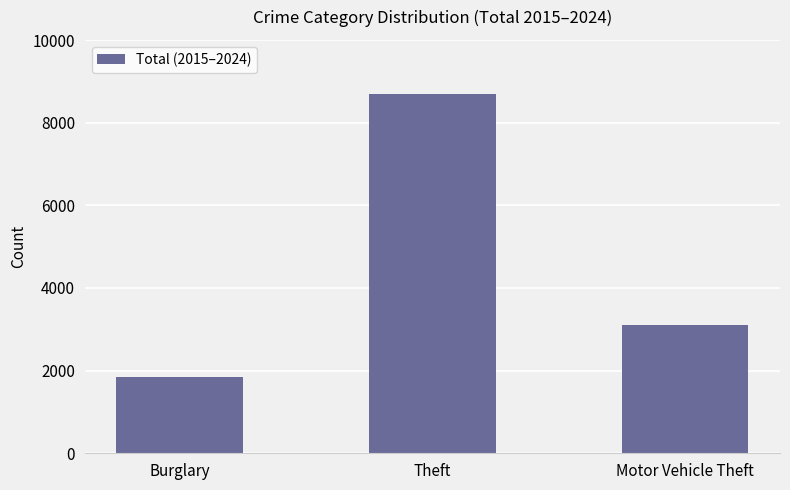

The value at Motor Vehicle Theft is 3106. True or false?

True